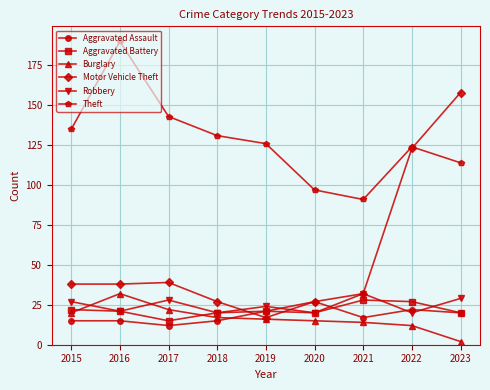

True or false: Theft has more than 2 interior local peaks.

False